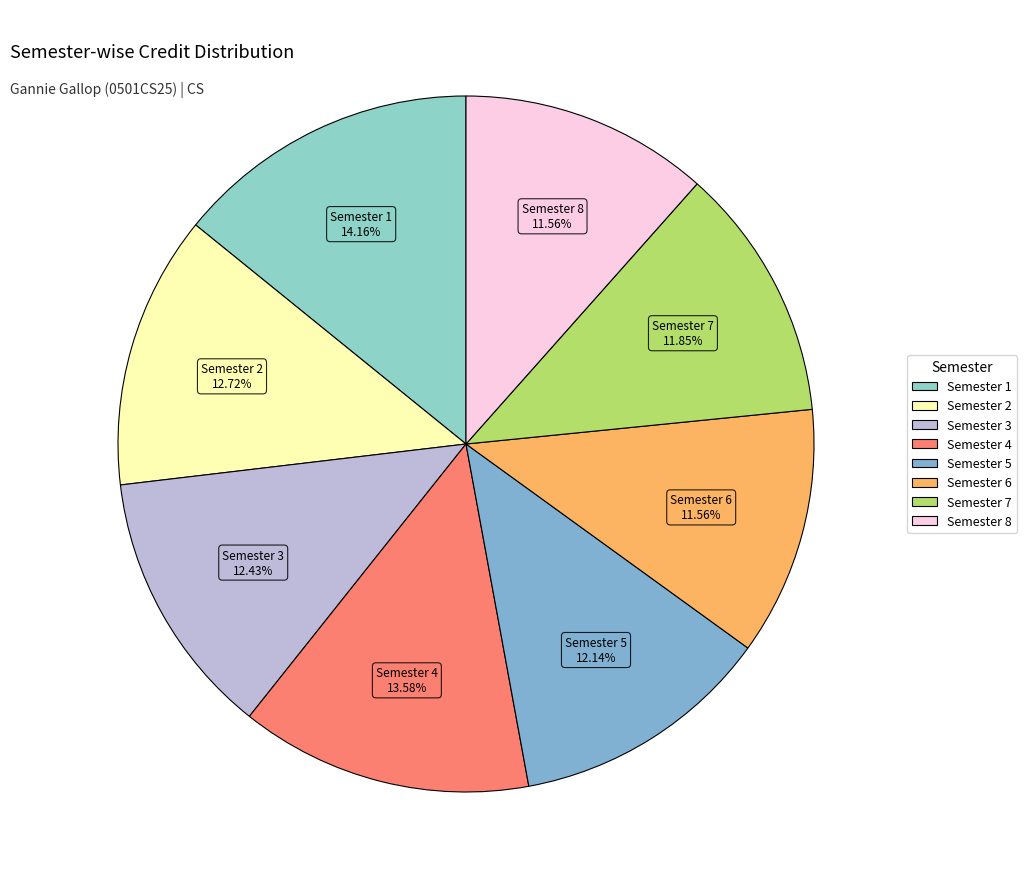

Is Semester 8 the majority of the pie?

No